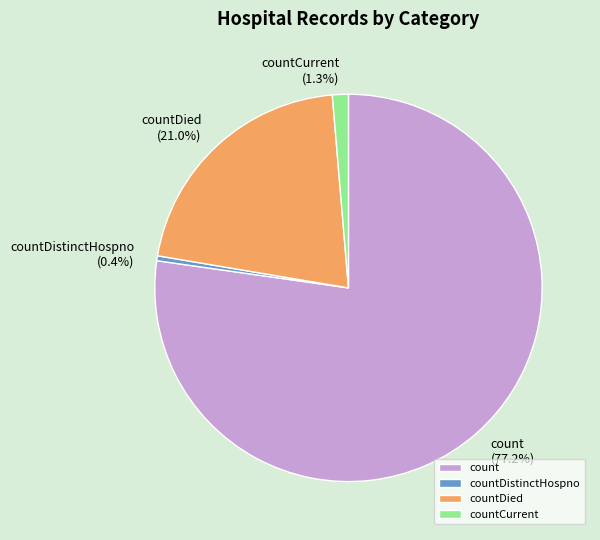

To the nearest percent, what percentage of the pie is count?

77%